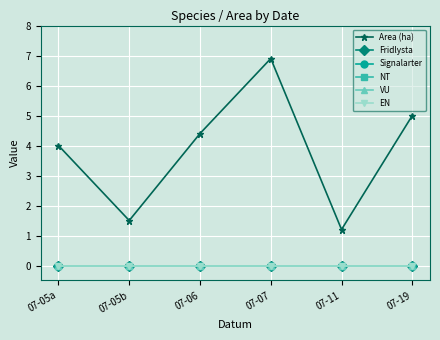

Which label corresponds to the largest value in the chart?

07-07